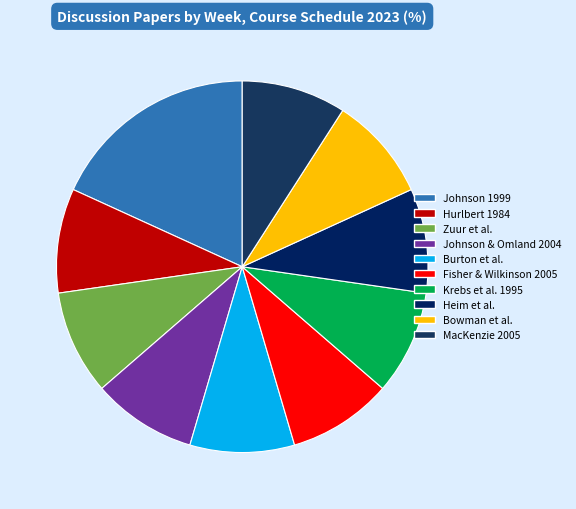

Which category has the biggest portion of the pie?

Johnson 1999